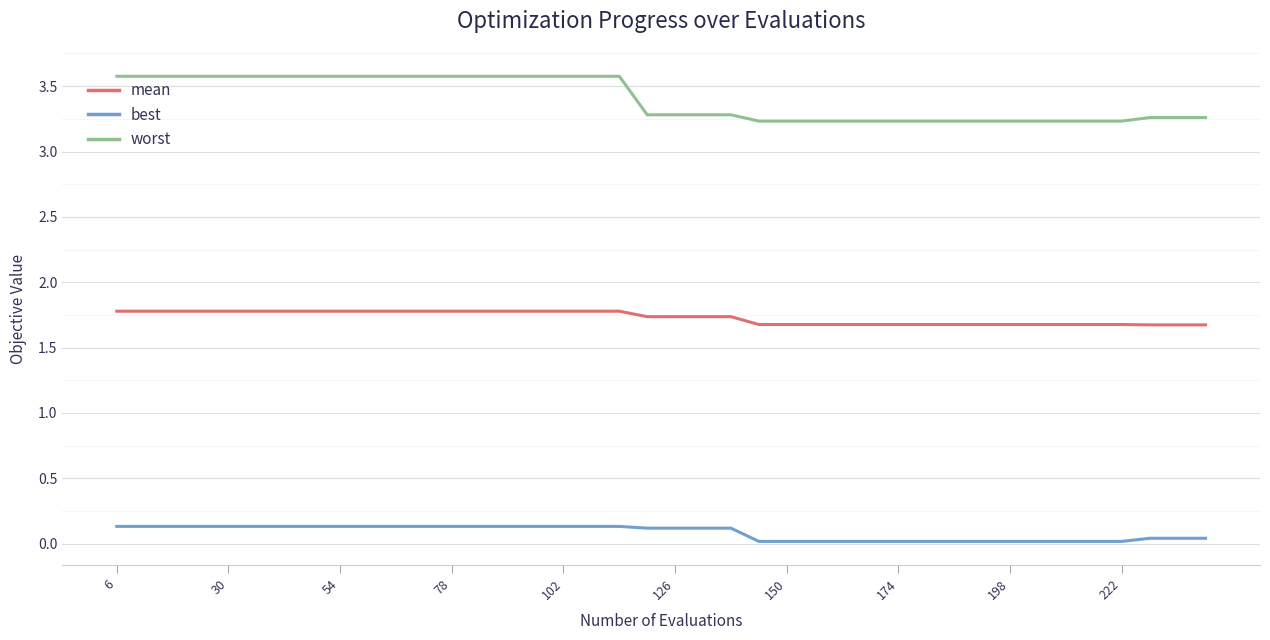

What is the sum of all worst values?

136.1